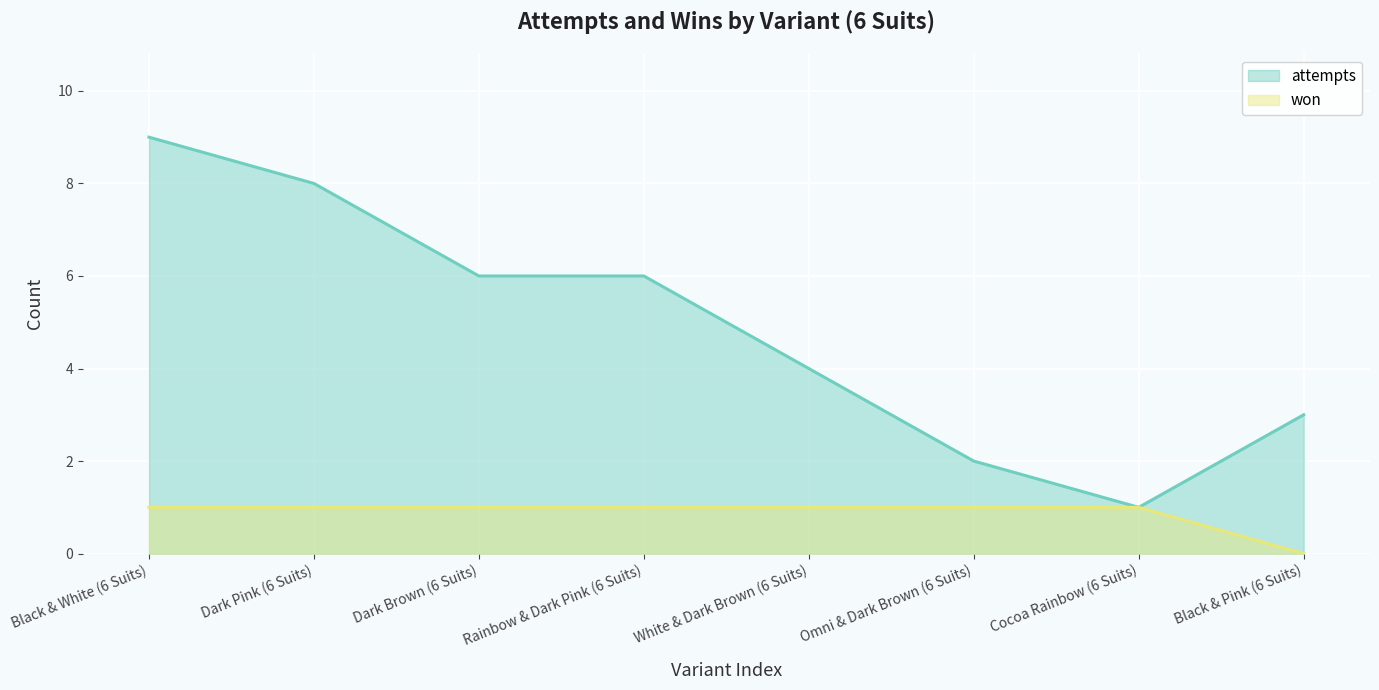

Does the chart display data point markers on the line(s)?

No